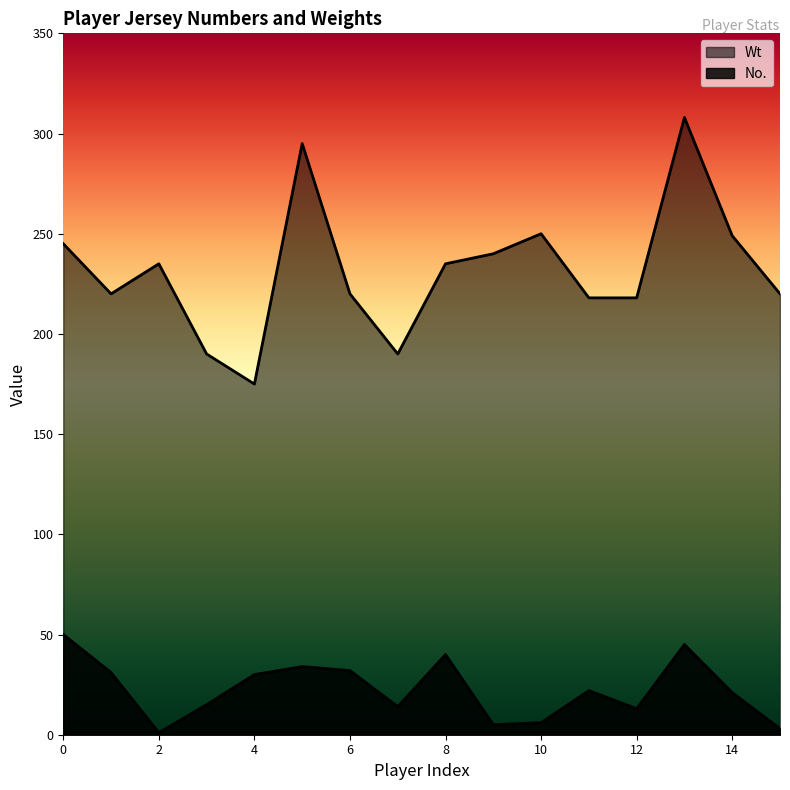

How many interior local peaks does the No. series have?

4